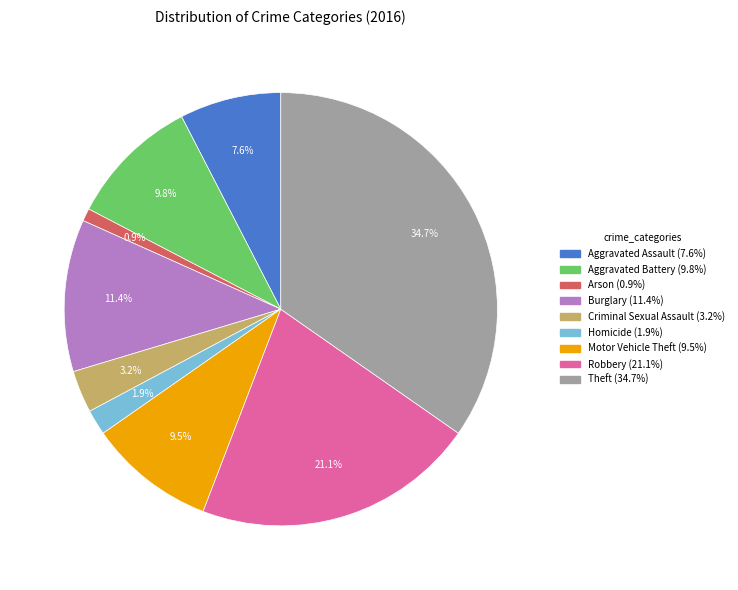

Approximately how many times larger is the value at Motor Vehicle Theft compared to Aggravated Battery?

1.0